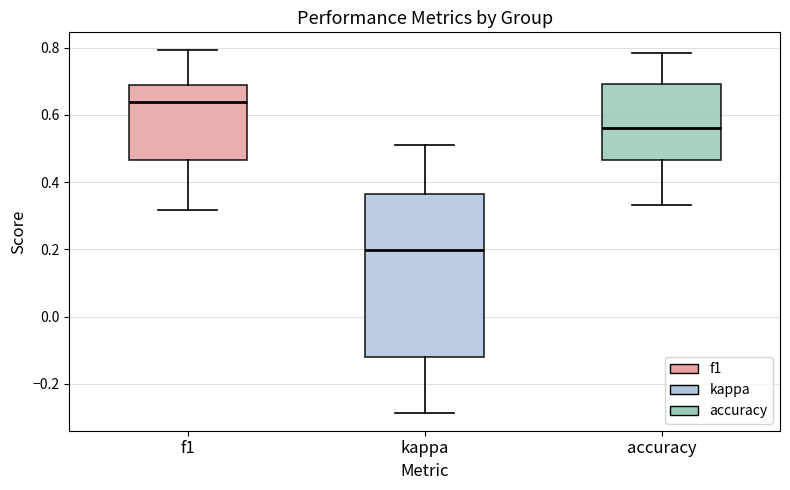

Reading left to right, read every box against the y-axis: the position of its median line, the range the box covers, and the ends of its whiskers. The values are not printed on the chart, so give them approximately, as read against the axis.

f1: median 0.64, box 0.46 to 0.68, whiskers 0.32 to 0.80
kappa: median 0.20, box -0.12 to 0.36, whiskers -0.28 to 0.52
accuracy: median 0.56, box 0.46 to 0.70, whiskers 0.34 to 0.78